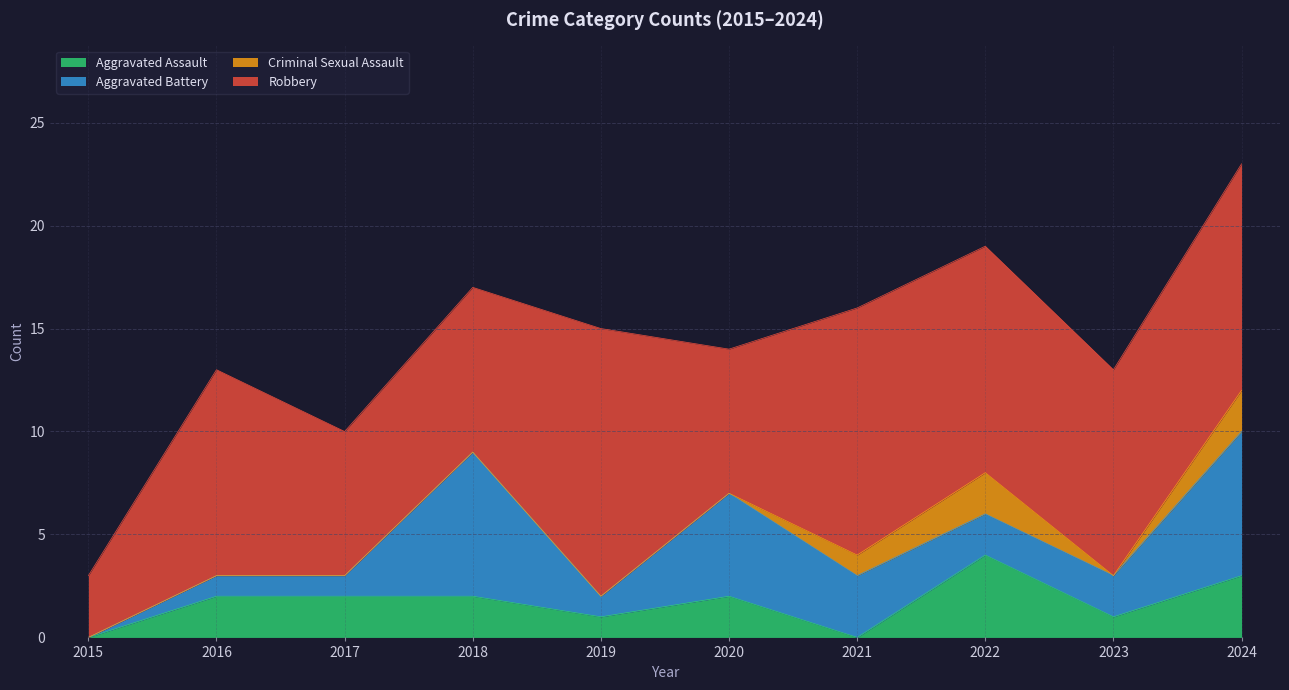

At which label does Robbery first exceed 10?

2019